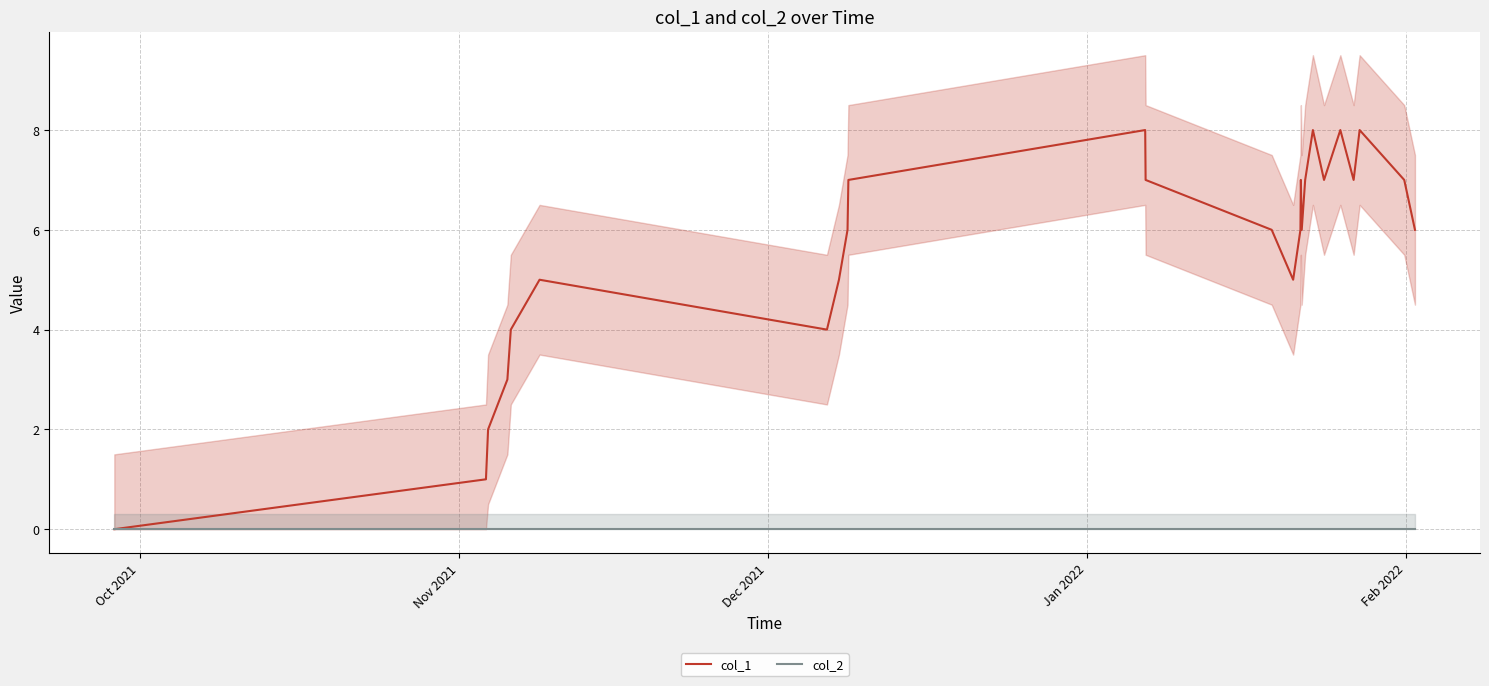

Which series has the largest range (max minus min)?

col_1